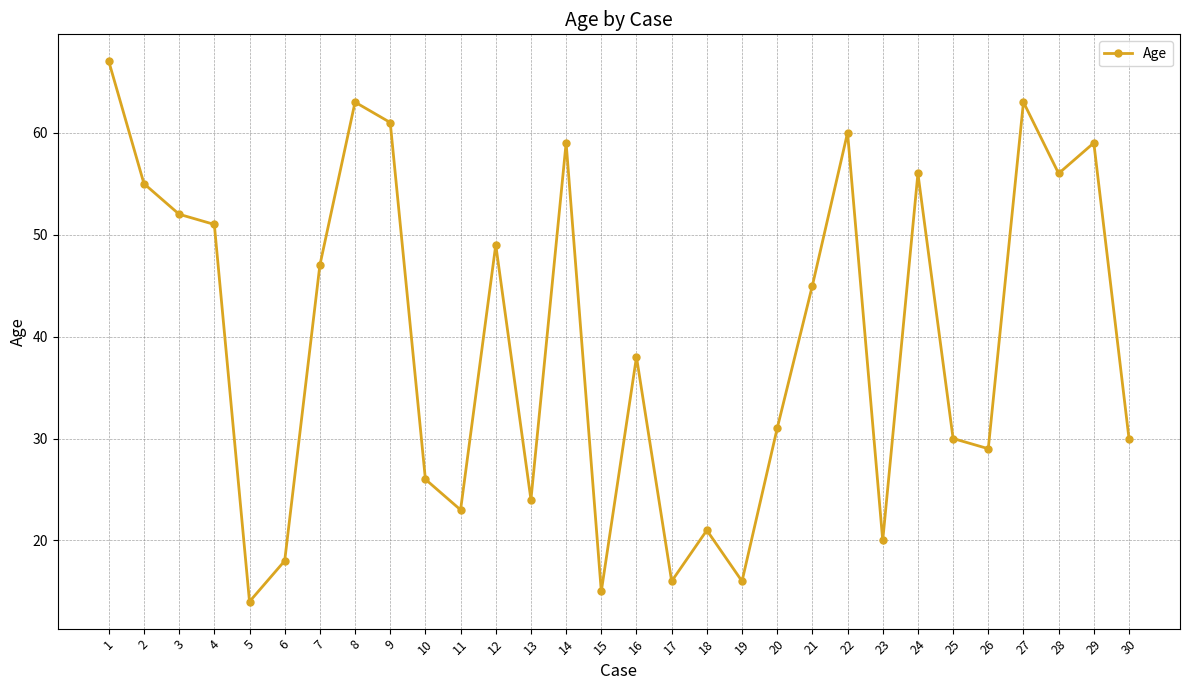

At which label is the value closest to 40?

16